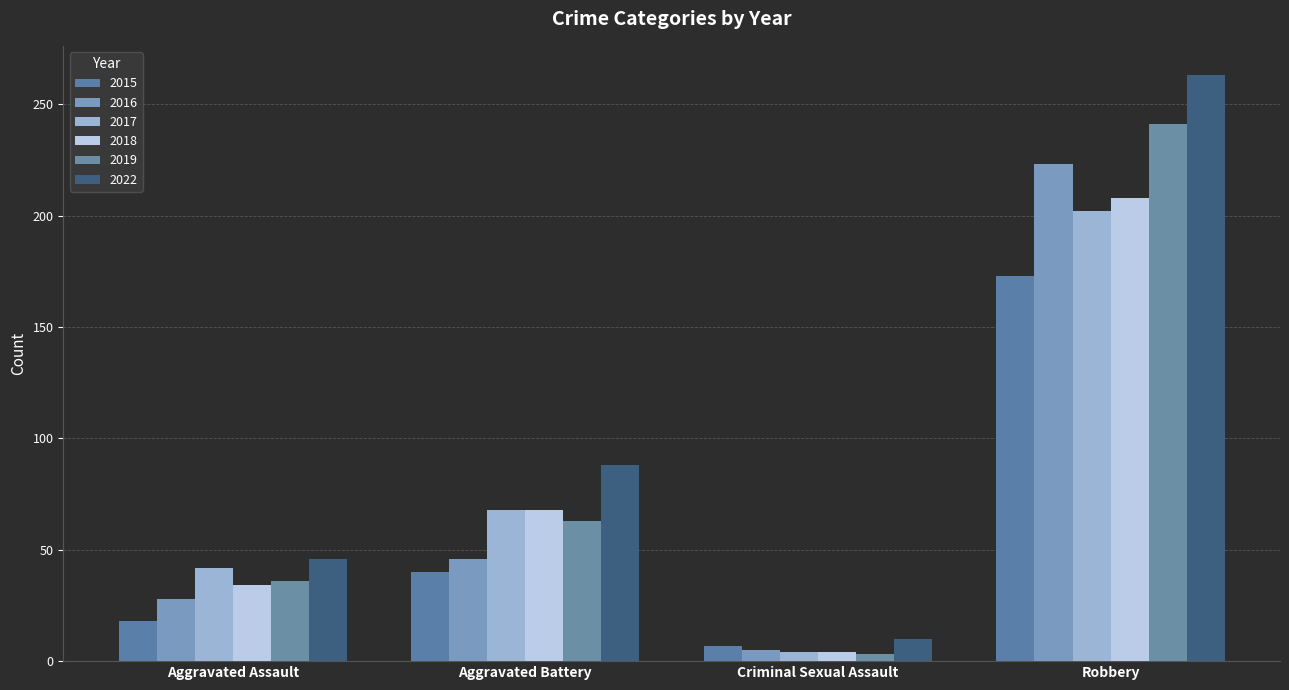

What is the approximate value of 2019 at Robbery?

241